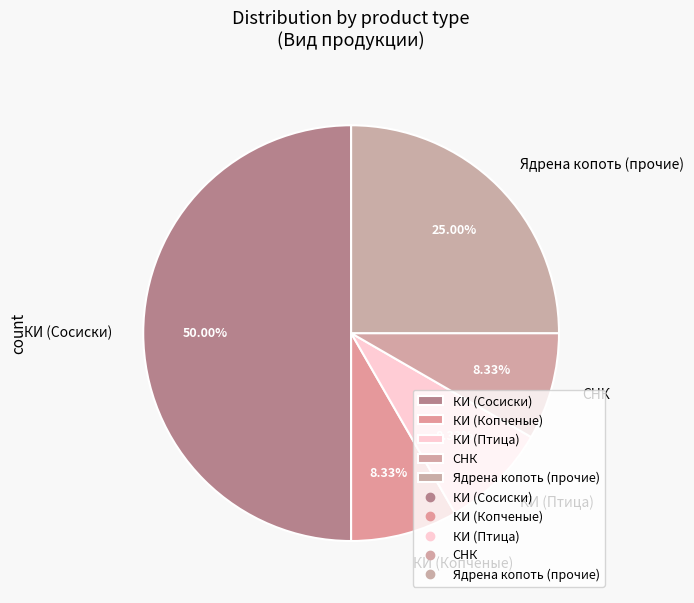

Approximately how many times larger is the value at КИ (Сосиски) compared to Ядрена копоть (прочие)?

2.0